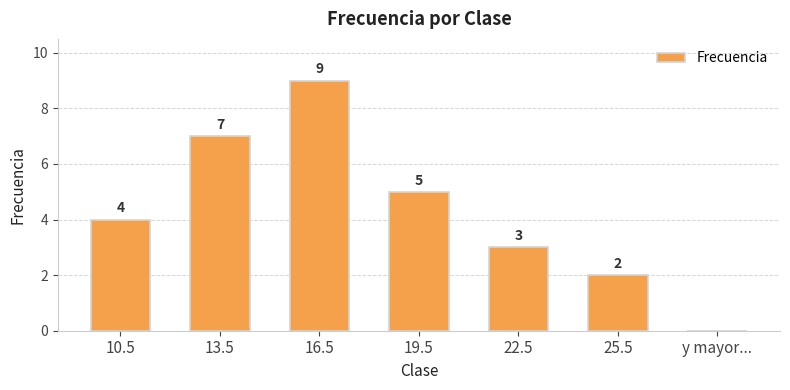

How many values are above zero?

6